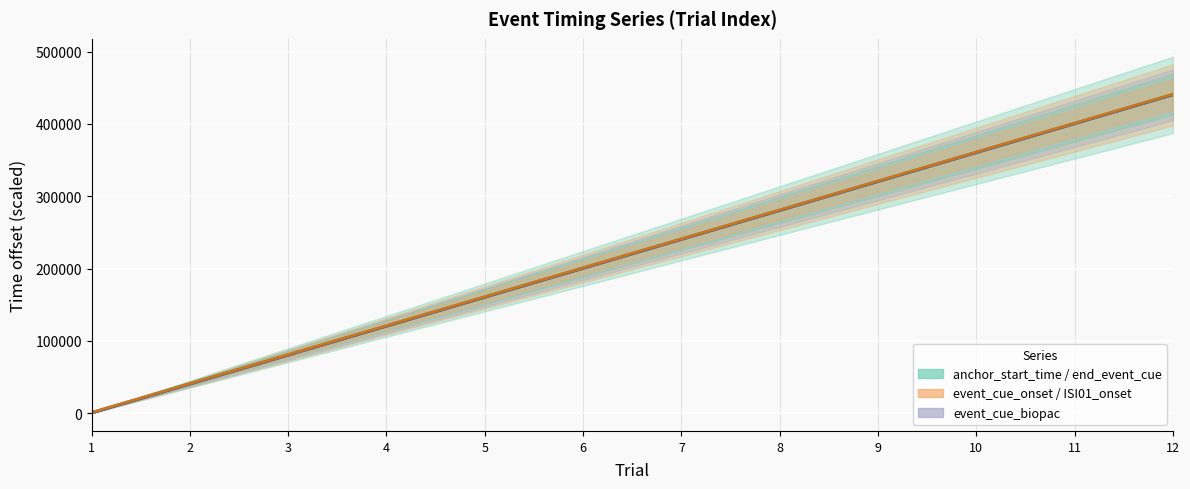

What is the lowest value of the end_event_cue series?

1000.4